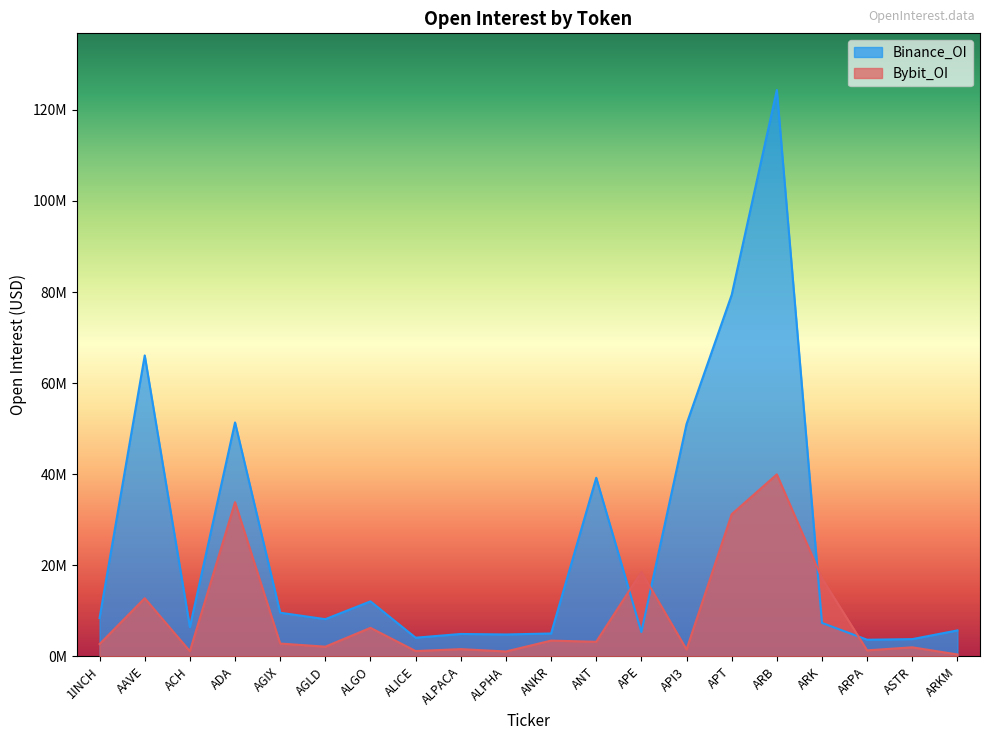

What value does the Binance_OI series have at AGIX?

9581031